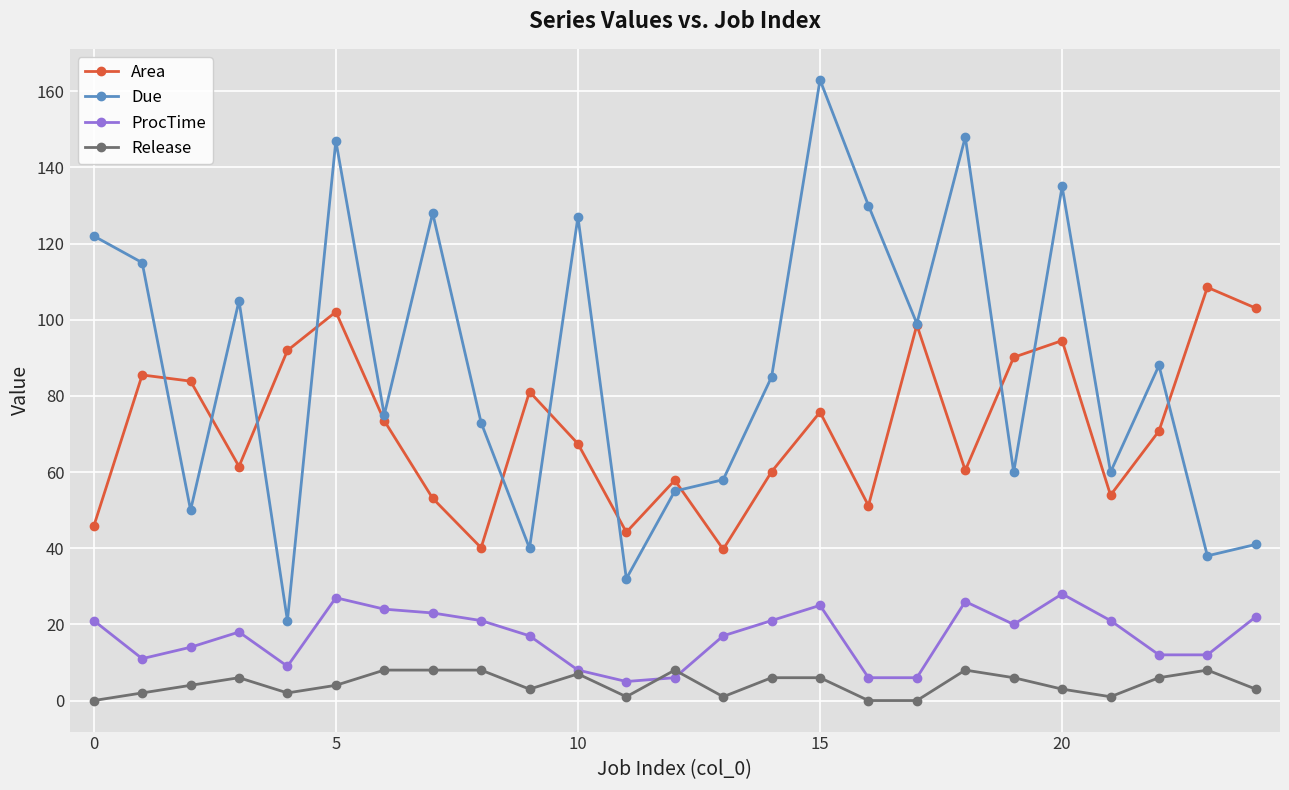

How many categories are shown in the chart?

25